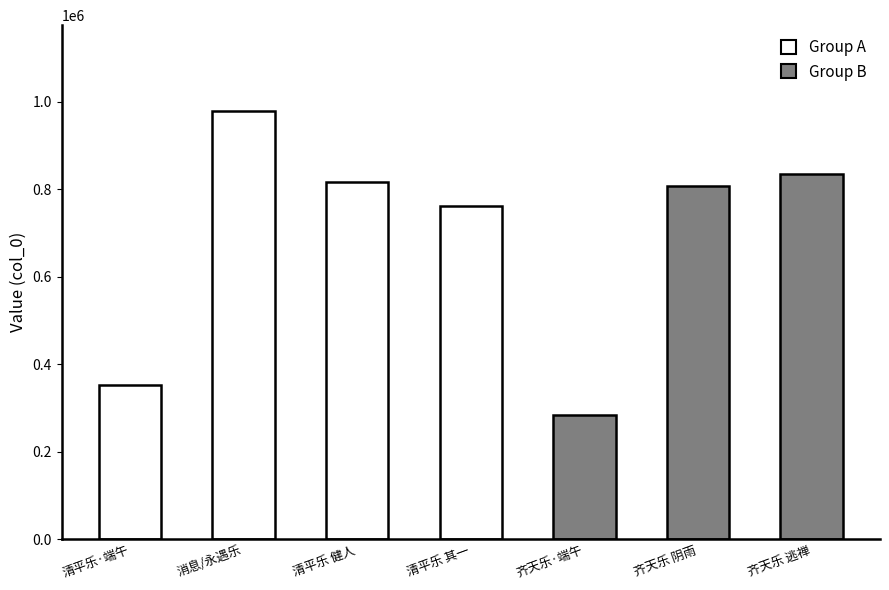

What is the ratio of the value at 清平乐·端午闺中词 to the value at 齐天乐  端午阴雨和云臣用片玉词韵?

0.4